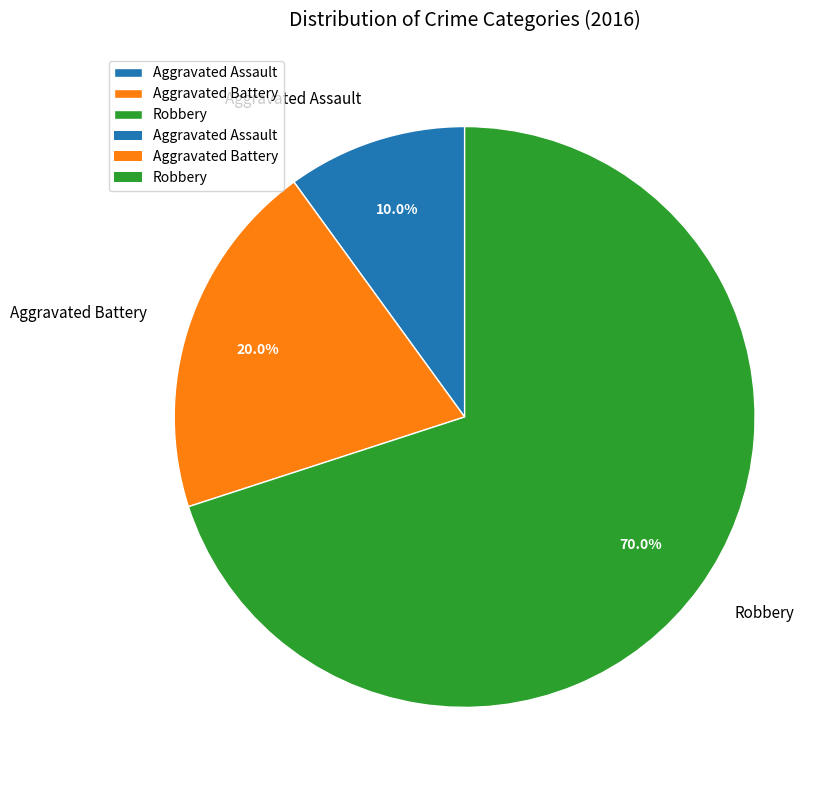

How many segments does this pie chart have?

3